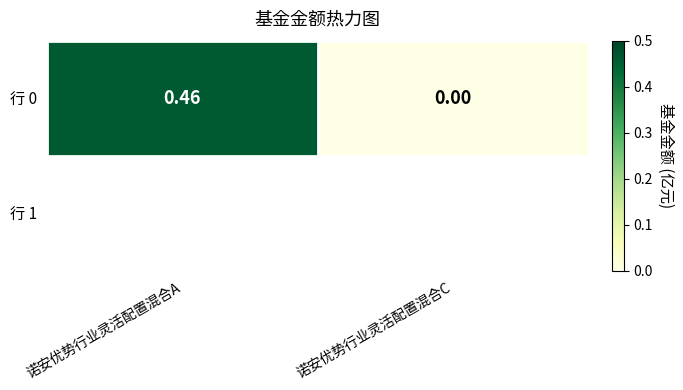

Reading left to right, list all the values displayed in this chart.

0.5	0.0